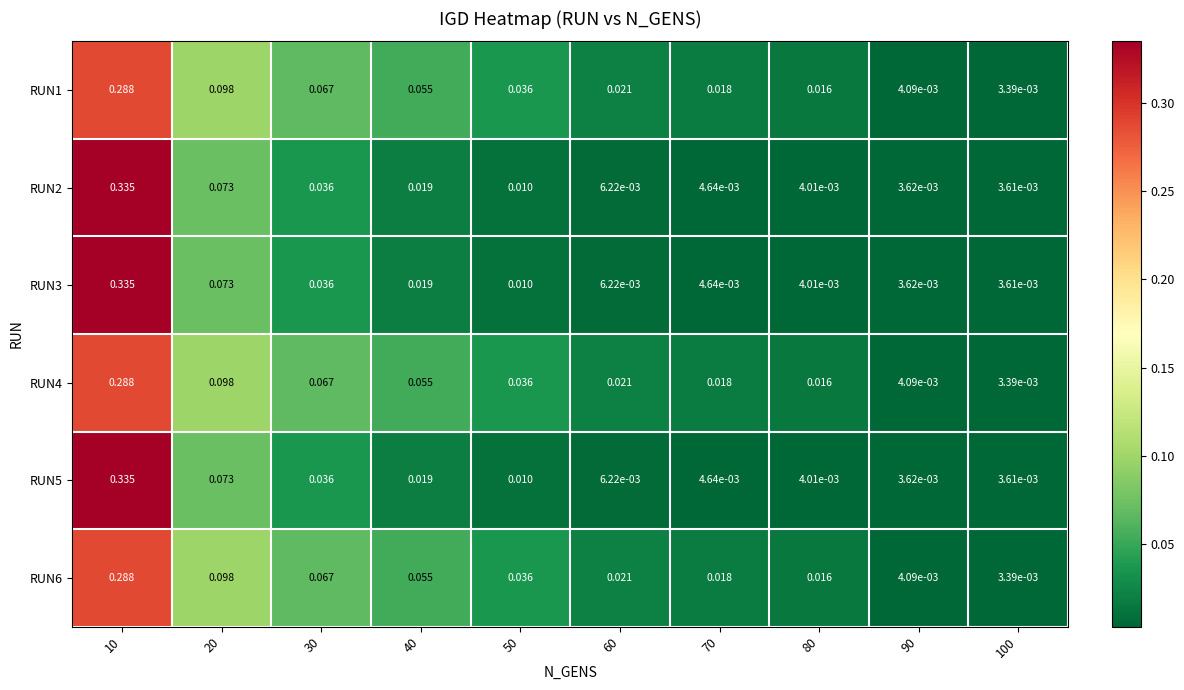

How many data points does each series have?

10